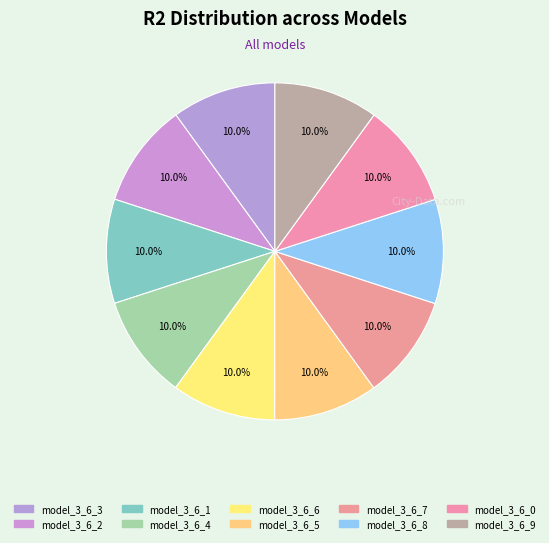

Is there any slice that represents more than half of the pie?

No